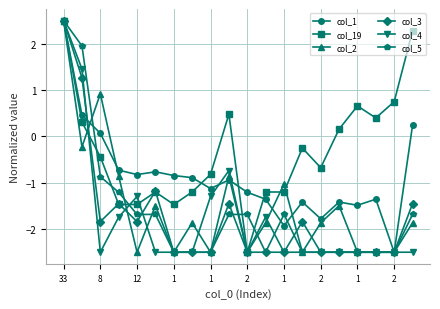

True or false: col_1 has more than 2 points higher than both neighbors.

True